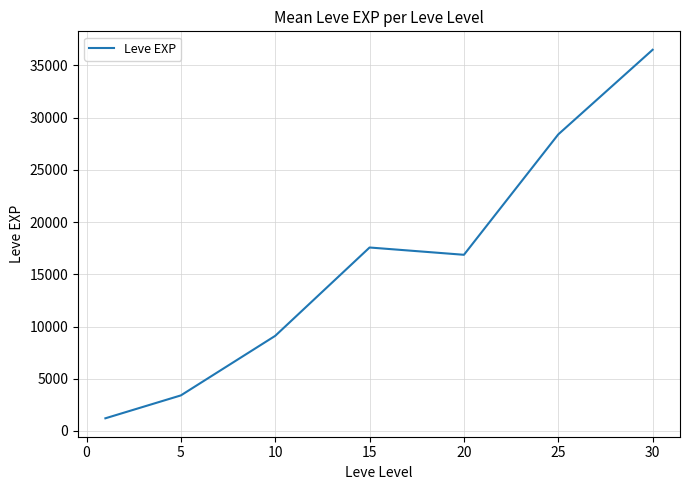

True or false: there are more than 1 points higher than both neighbors.

False